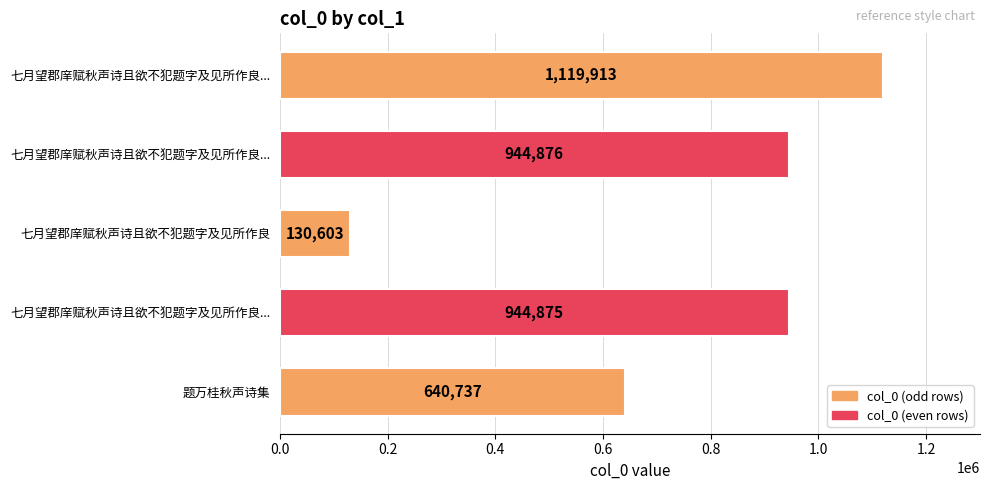

What is the smallest value displayed?

130603